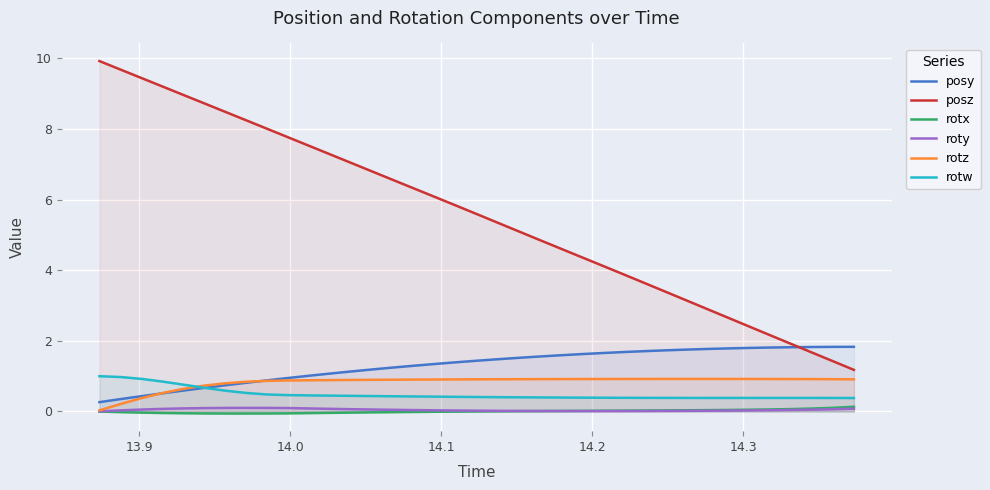

True or false: rotw and rotx intersect in this chart.

False